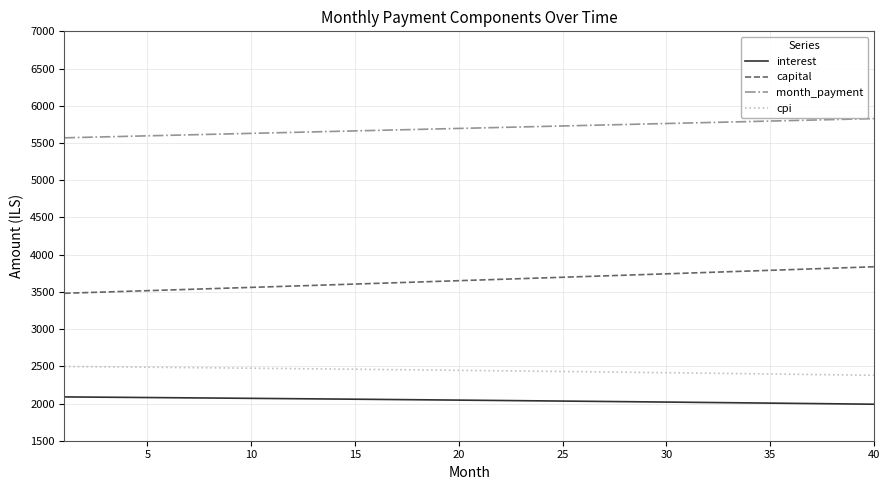

Which series has the largest total across all categories?

month_payment